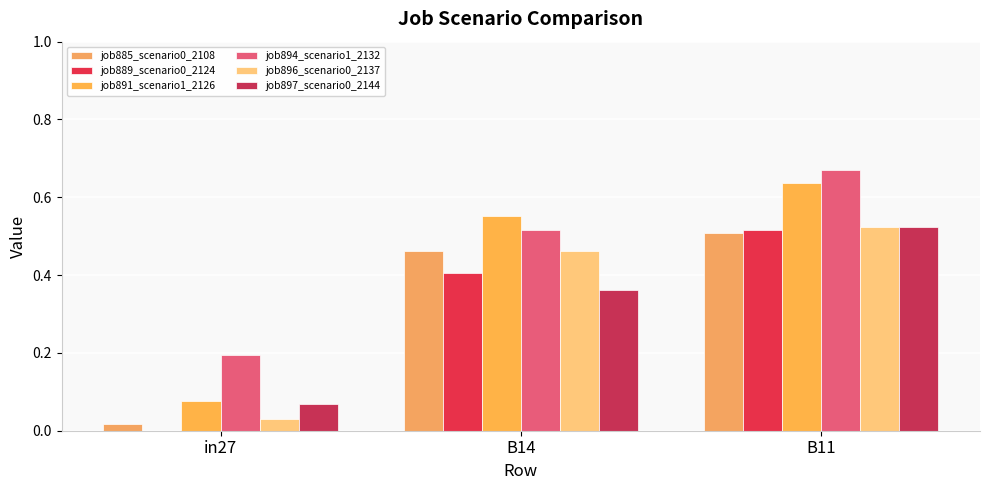

Is the value of job889_scenario0_2124 at B11 greater than the value of job894_scenario1_2132 at in27?

Yes